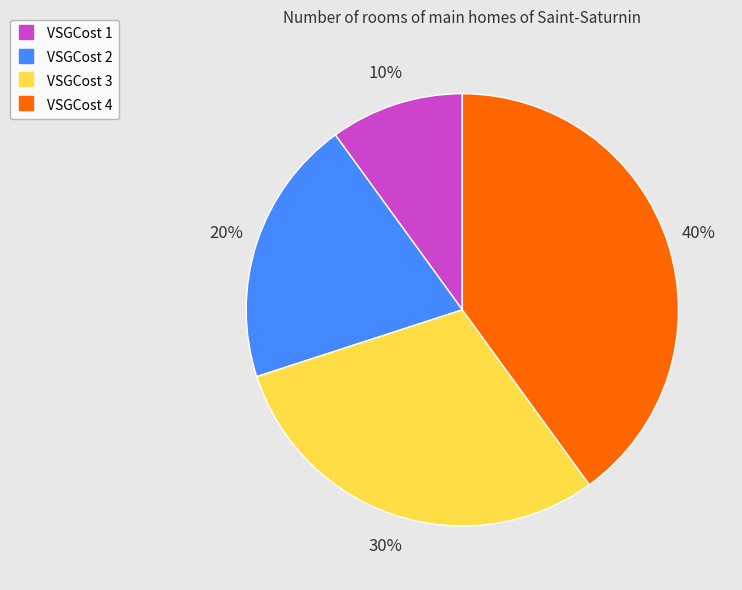

Is the sum of VSGCost 1 and VSGCost 2 greater than half?

No